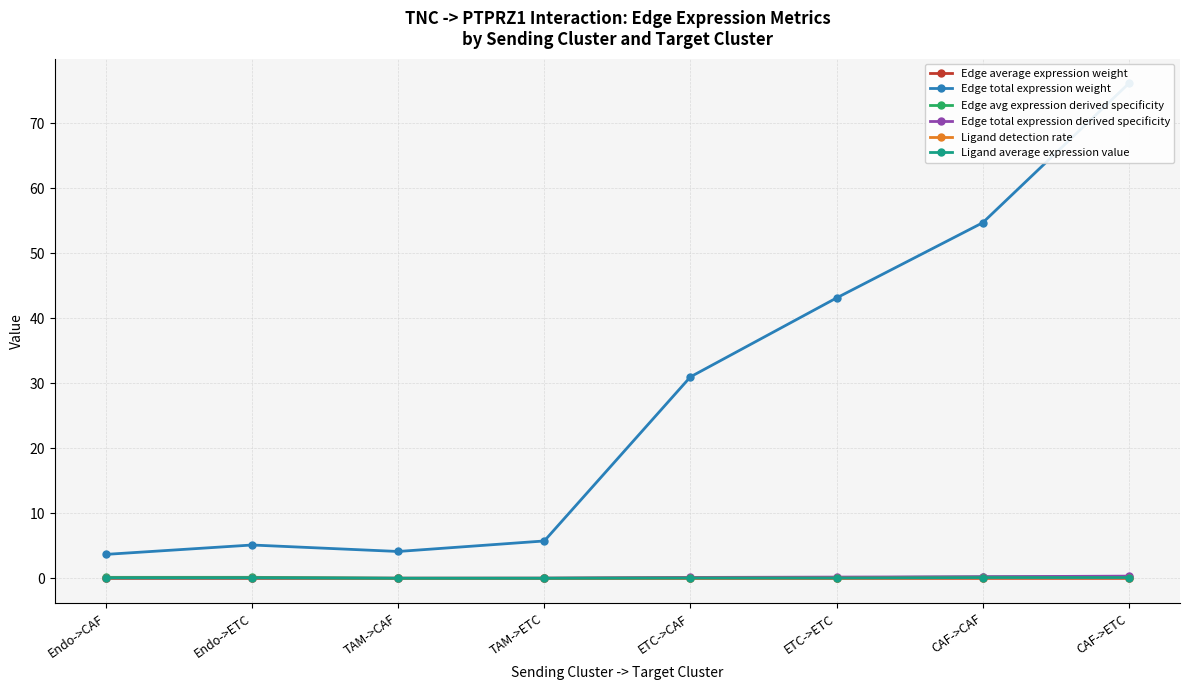

Reading left to right, extract all data points from this chart.

Edge average expression weight: Endo->CAF=0.0	Endo->ETC=0.0	TAM->CAF=0.0	TAM->ETC=0.0	ETC->CAF=0.0	ETC->ETC=0.0	CAF->CAF=0.0	CAF->ETC=0.0
Edge total expression weight: Endo->CAF=3.7	Endo->ETC=5.1	TAM->CAF=4.1	TAM->ETC=5.7	ETC->CAF=31.0	ETC->ETC=43.1	CAF->CAF=54.7	CAF->ETC=76.1
Edge avg expression derived specificity: Endo->CAF=0.2	Endo->ETC=0.2	TAM->CAF=0.0	TAM->ETC=0.0	ETC->CAF=0.1	ETC->ETC=0.1	CAF->CAF=0.2	CAF->ETC=0.2
Edge total expression derived specificity: Endo->CAF=0.0	Endo->ETC=0.0	TAM->CAF=0.0	TAM->ETC=0.0	ETC->CAF=0.1	ETC->ETC=0.2	CAF->CAF=0.2	CAF->ETC=0.3
Ligand detection rate: Endo->CAF=0.0	Endo->ETC=0.0	TAM->CAF=0.0	TAM->ETC=0.0	ETC->CAF=0.0	ETC->ETC=0.0	CAF->CAF=0.1	CAF->ETC=0.1
Ligand average expression value: Endo->CAF=0.1	Endo->ETC=0.1	TAM->CAF=0.0	TAM->ETC=0.0	ETC->CAF=0.1	ETC->ETC=0.1	CAF->CAF=0.1	CAF->ETC=0.1